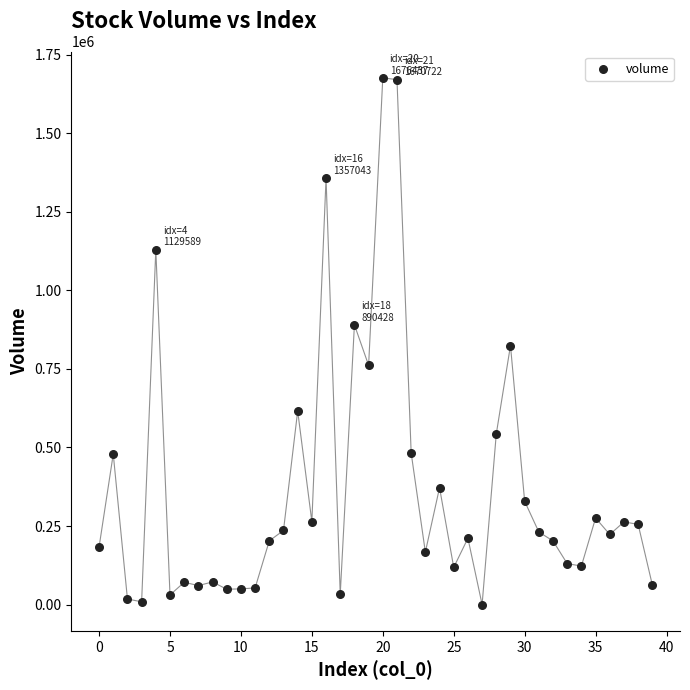

Count the number of points in this scatter plot.

40